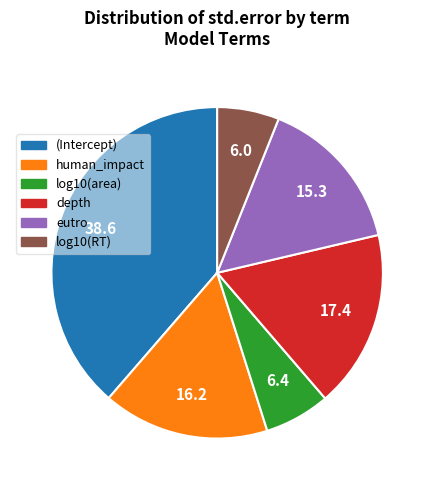

Is it true that eutro is 15% of the pie?

True